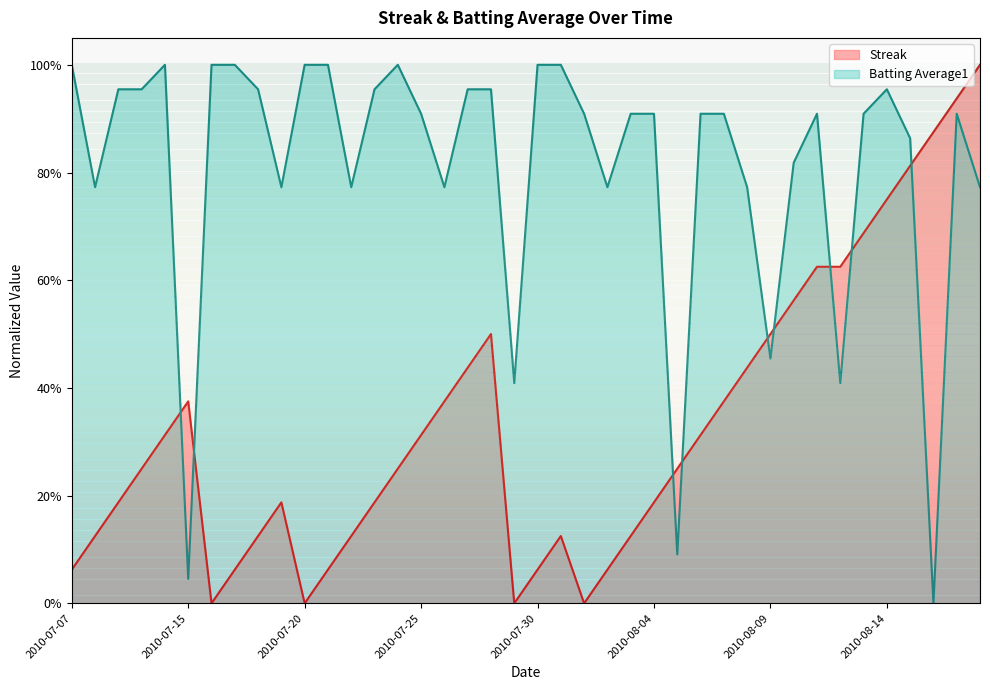

What is the label of the 28th point from the right?

2010-07-22